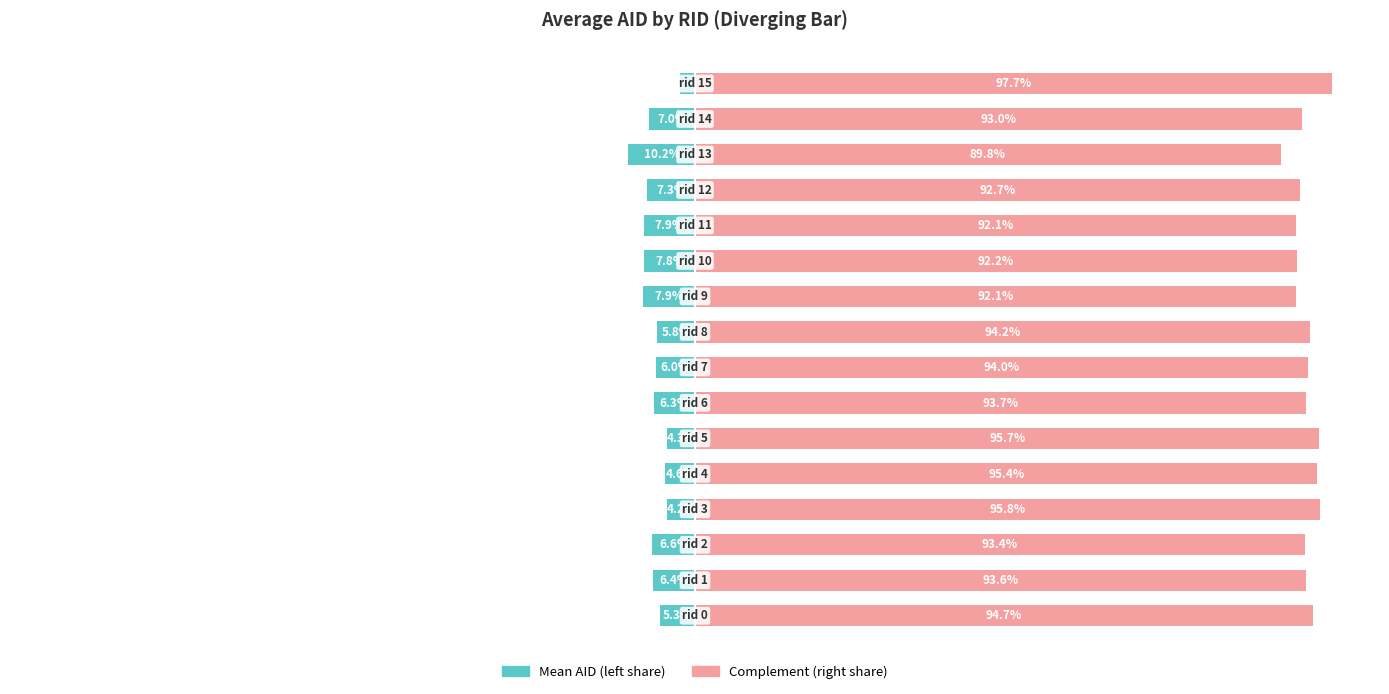

Between 2 and 3, which series saw the biggest shift?

Mean AID (left)